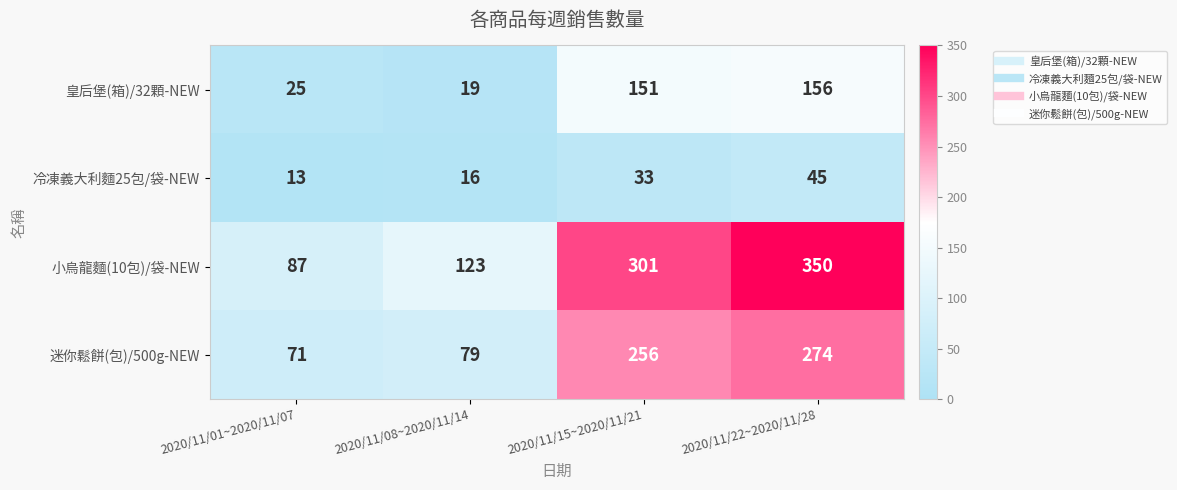

At how many categories does at least one series exceed 65?

4